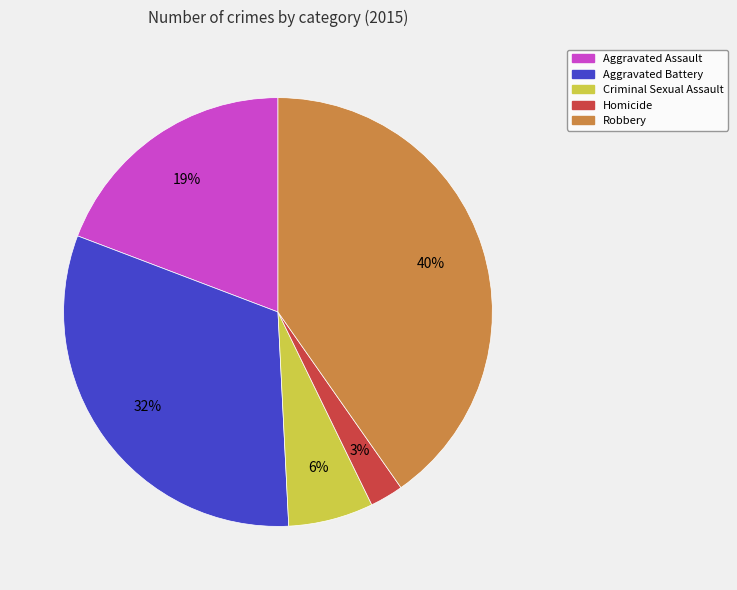

True or false: Criminal Sexual Assault accounts for 6% of the total.

True